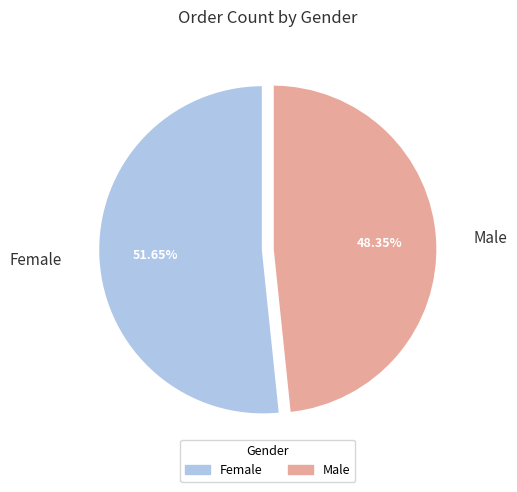

Which category has the biggest portion of the pie?

Female